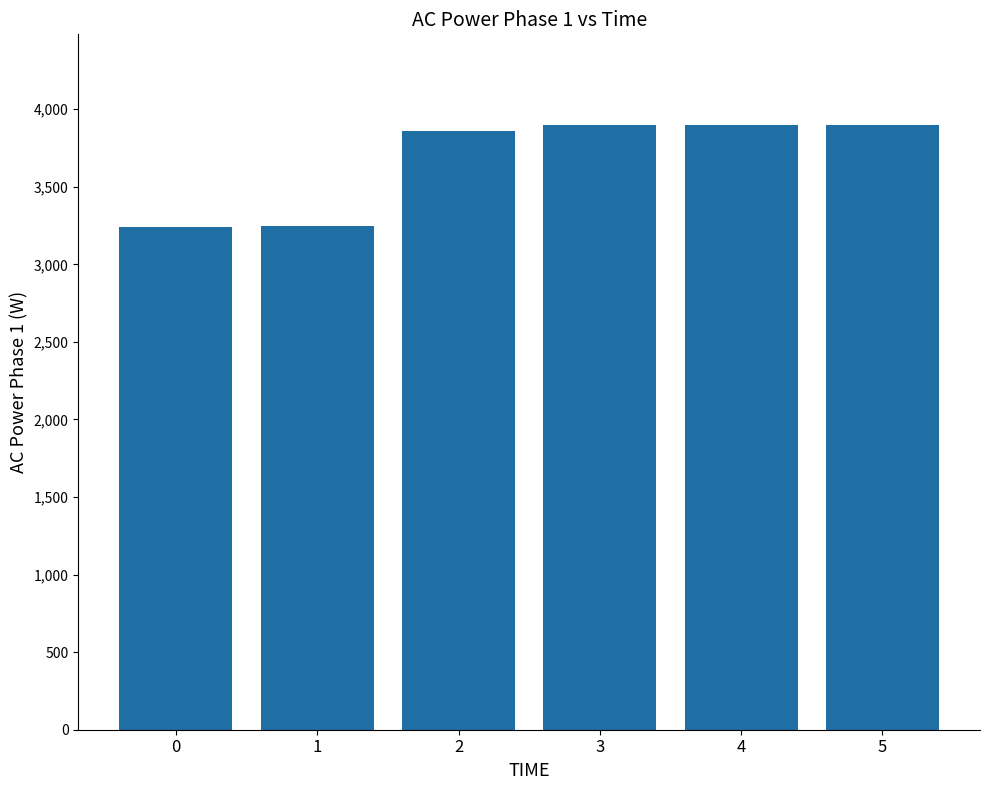

How many bars are there in total?

6